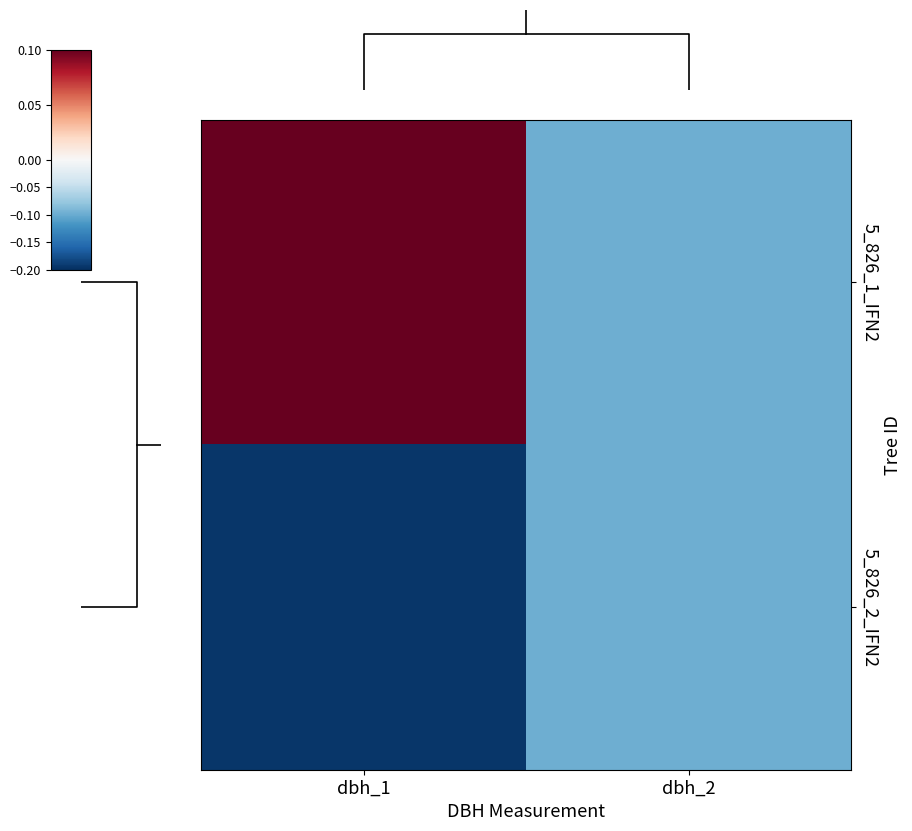

Read the 5_826_2_IFN2 value at dbh_2.

-0.1